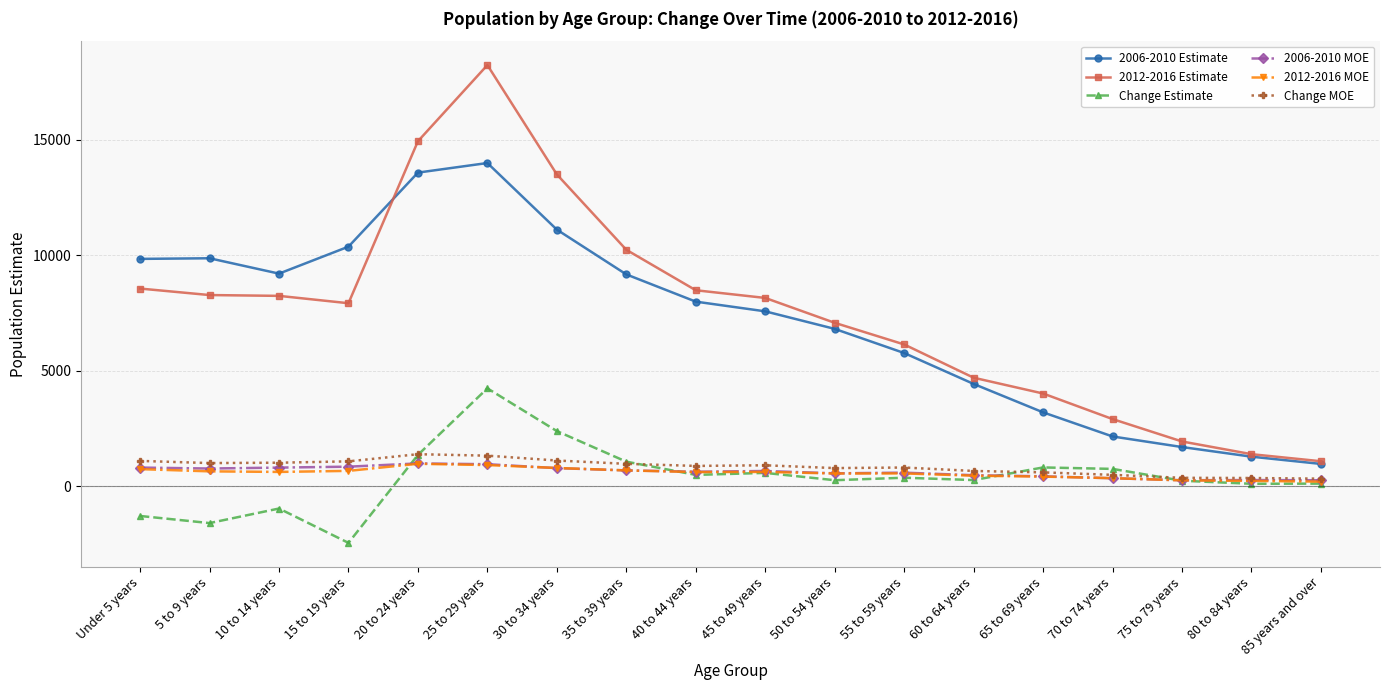

True or false: 2006-2010 MOE and 2006-2010 Estimate cross at least once.

False